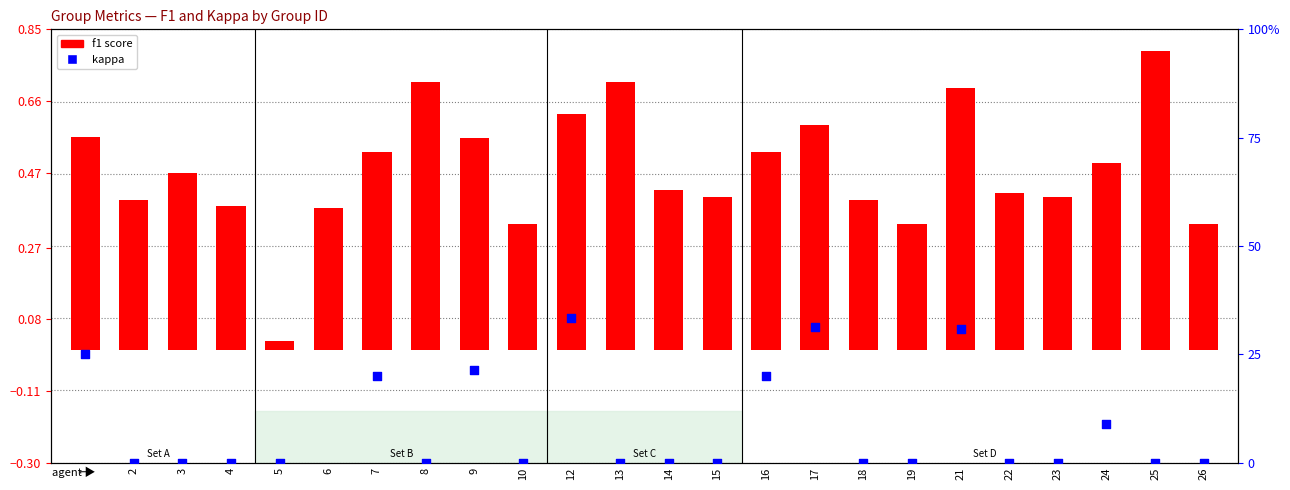

Which series has the largest total across all categories?

f1 score